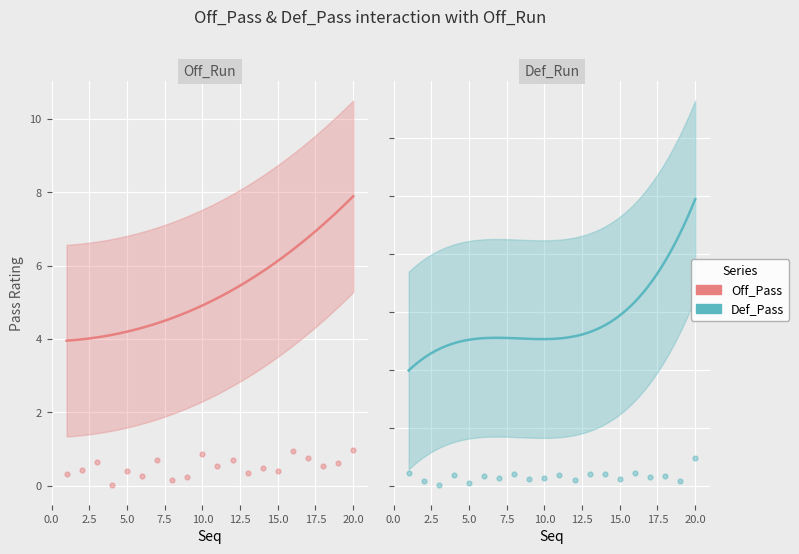

At which category is the sum across all series the highest?

20